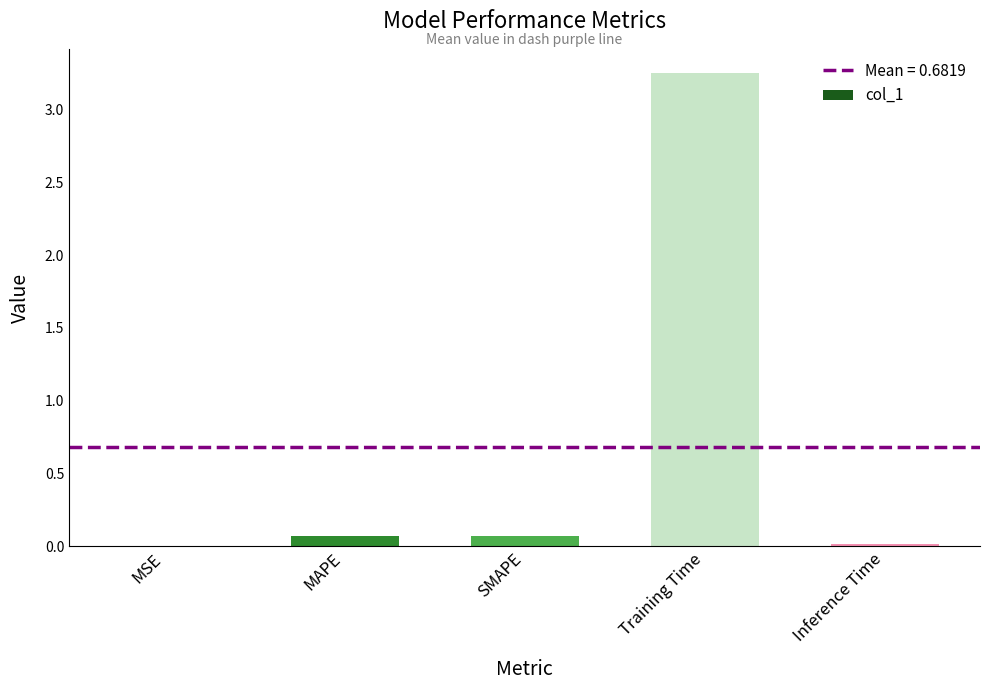

What is the sum of all values?

3.4